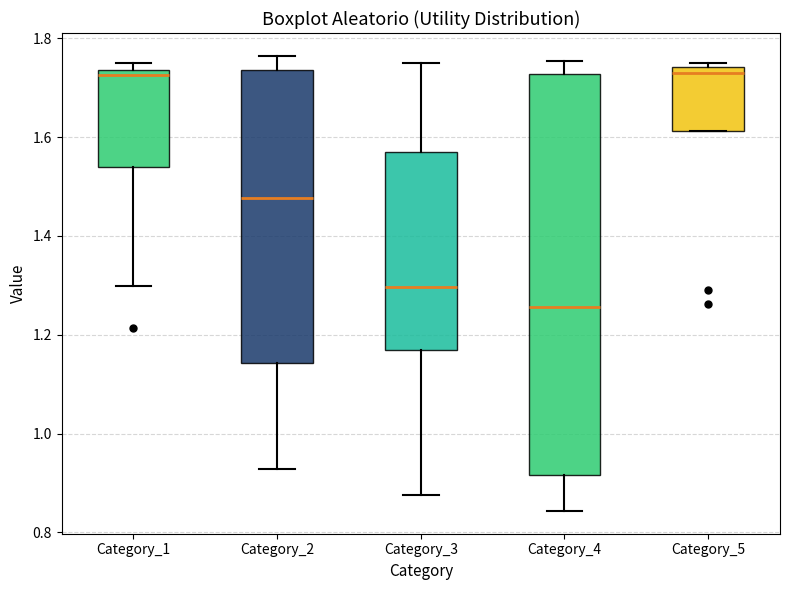

Reading left to right, transcribe this box plot: for each box, give where its median line is, the range the box spans, and where its two whiskers end, as read against the y-axis. The values are not printed on the chart, so give them approximately, as read against the axis.

Category_1: median 1.72, box 1.54 to 1.74, whiskers 1.30 to 1.74 (just above the box's upper edge)
Category_2: median 1.48, box 1.14 to 1.74, whiskers 0.92 to 1.76
Category_3: median 1.30, box 1.16 to 1.58, whiskers 0.88 to 1.74
Category_4: median 1.26, box 0.92 to 1.72, whiskers 0.84 to 1.76
Category_5: median 1.74 (just below the box's upper edge), box 1.62 to 1.74, whiskers 1.62 to 1.74 (just above the box's upper edge)